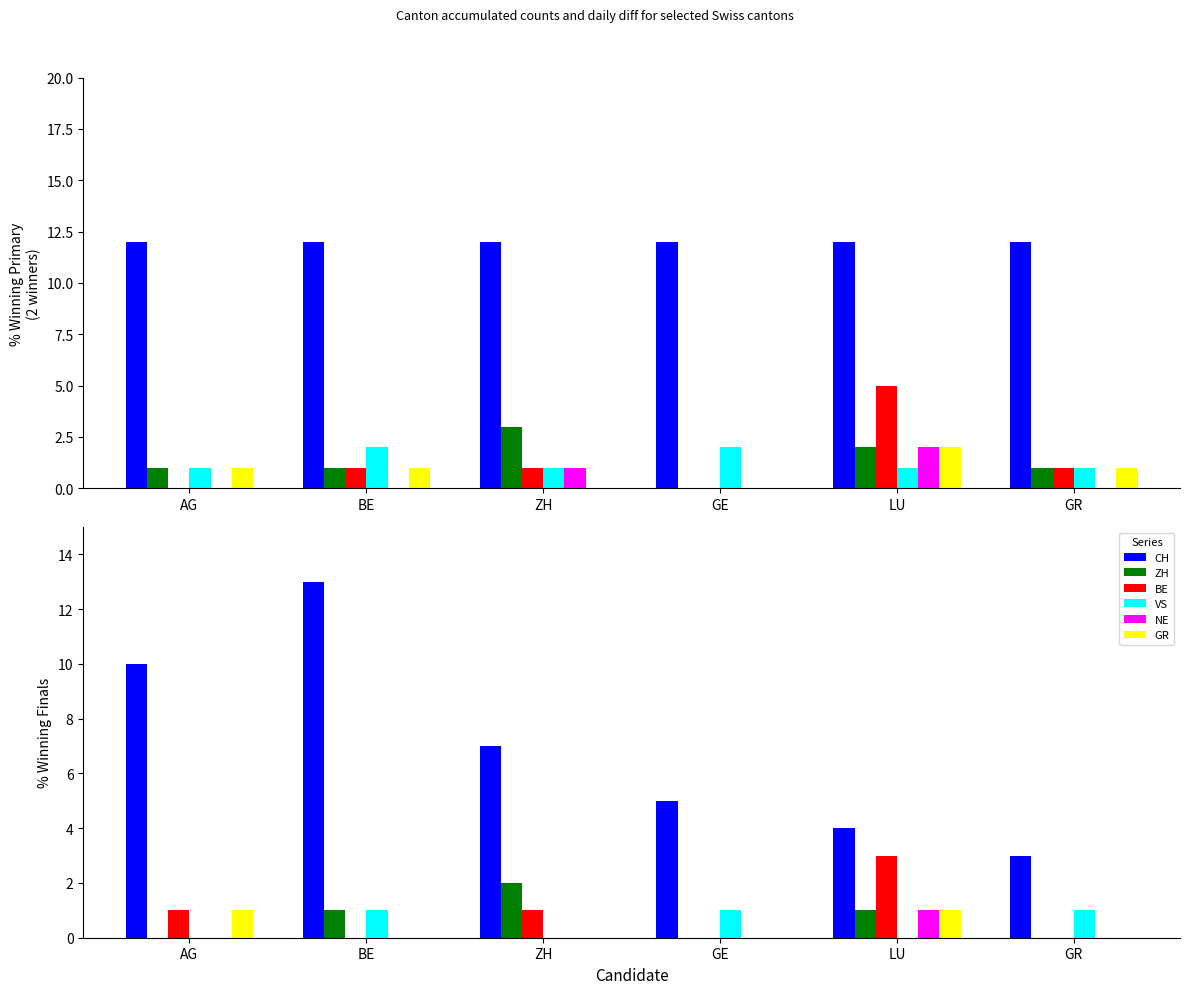

How many positive values does the ZH series have?

3